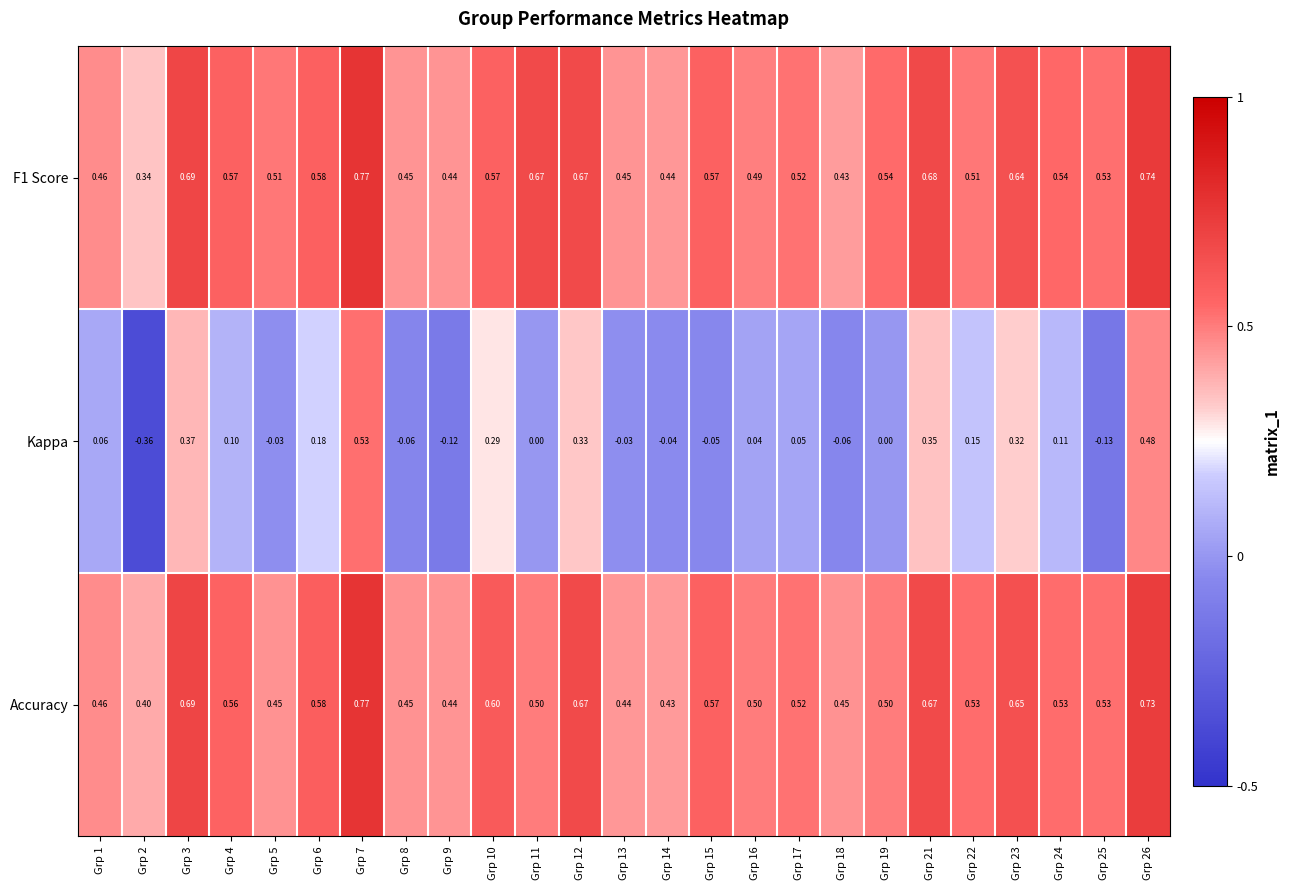

Which series has the largest total across all categories?

F1 Score